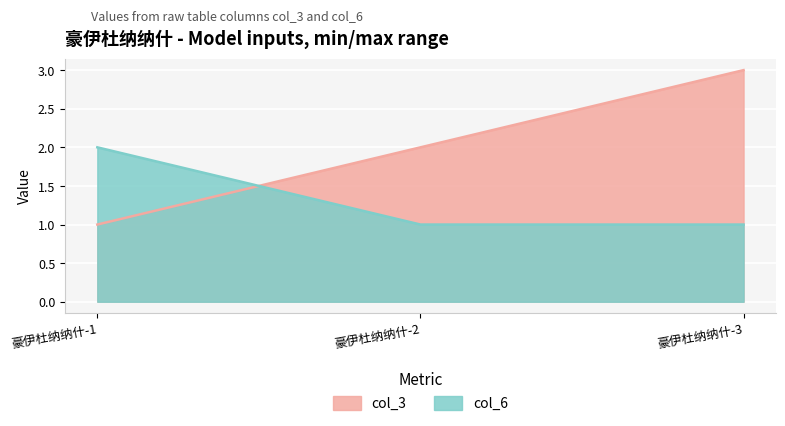

Rank the series by their average value, from highest to lowest.

col_3, col_6